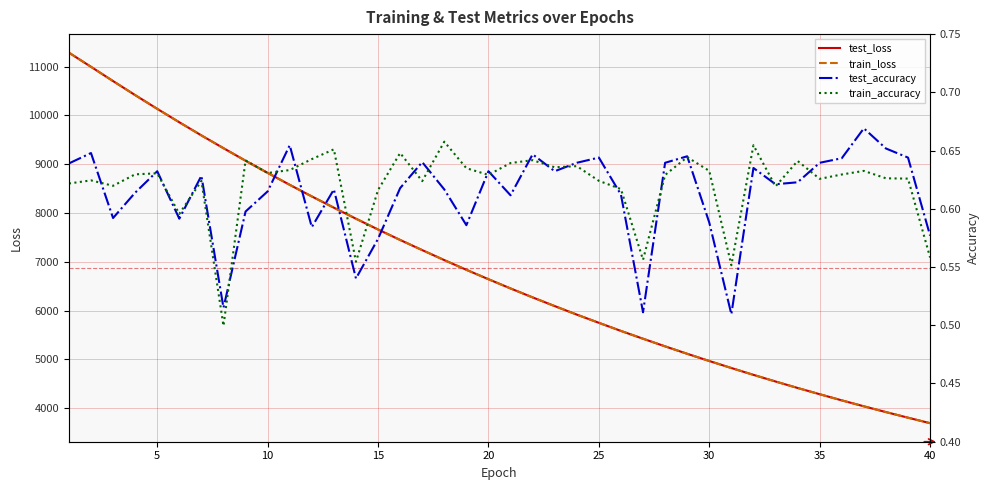

Which category has the lowest value in the train_loss series?

40